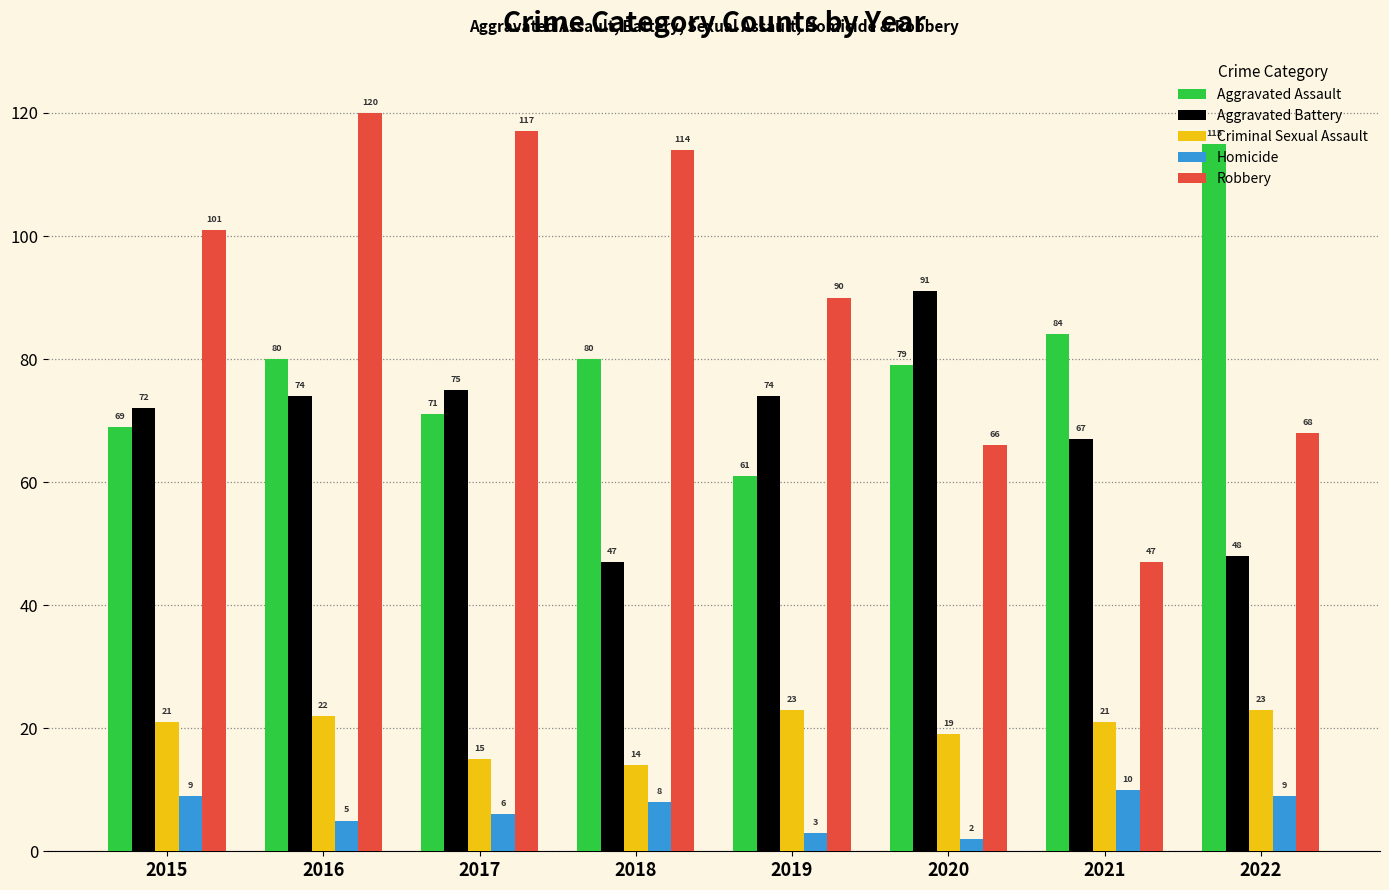

Which category has the highest value across all series?

2016